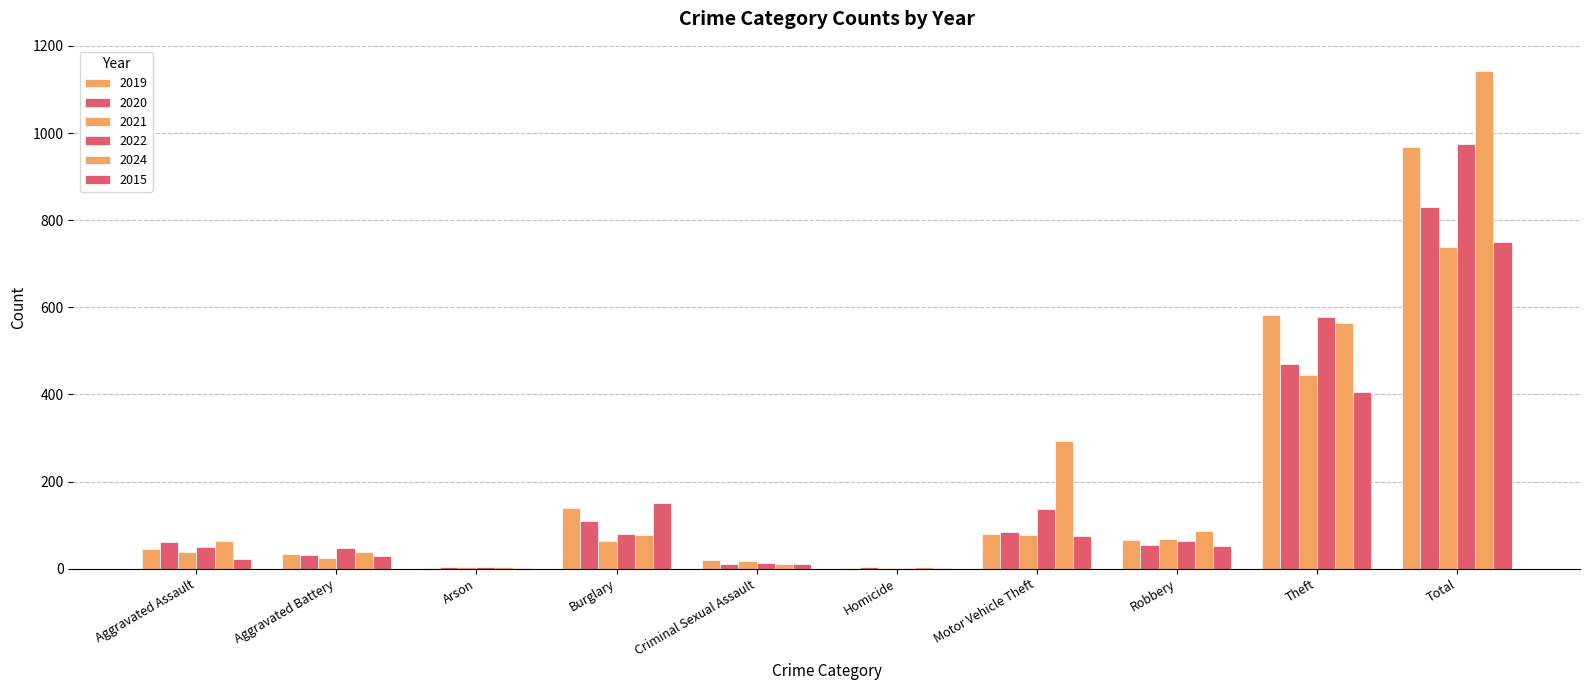

What is the difference between the 2022 values at Criminal Sexual Assault and Aggravated Battery?

34